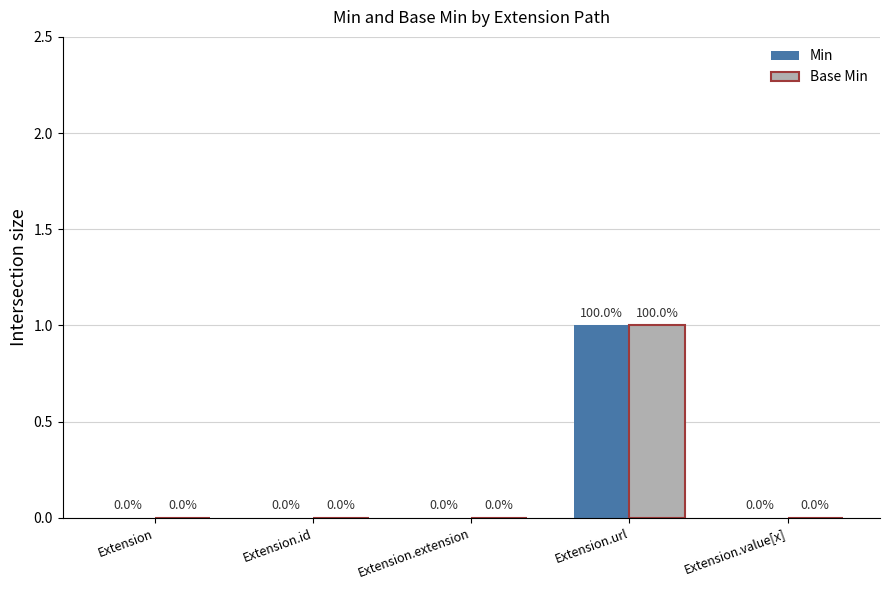

Which category has the highest value in the Base Min series?

Extension.url